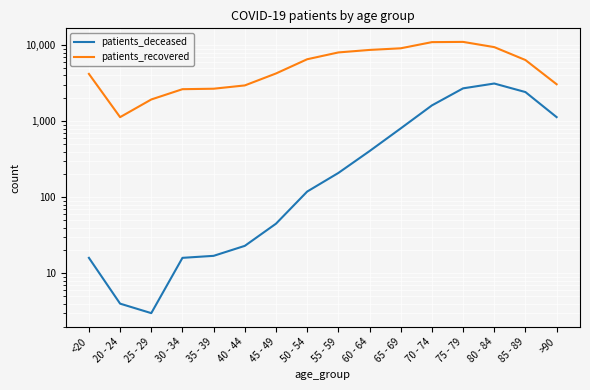

Where is the first local minimum for patients_recovered?

20 - 24